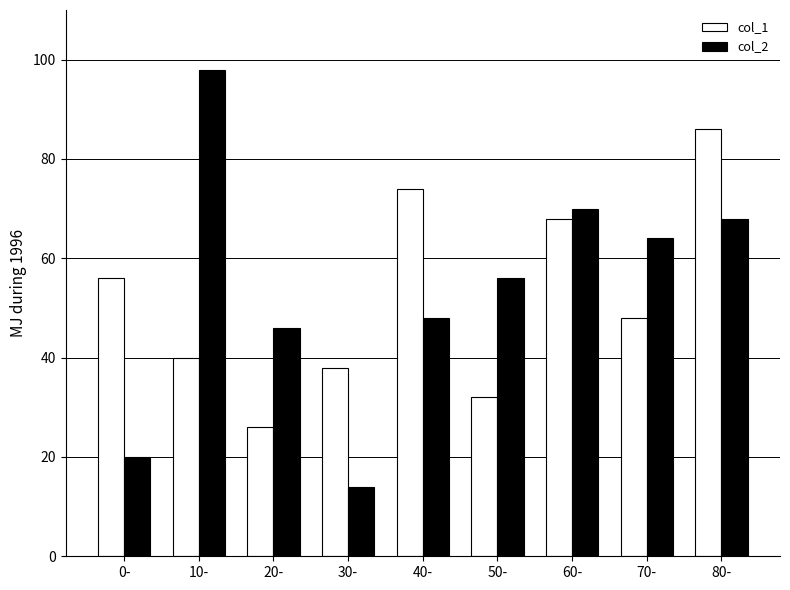

Which series has the largest range (max minus min)?

col_2